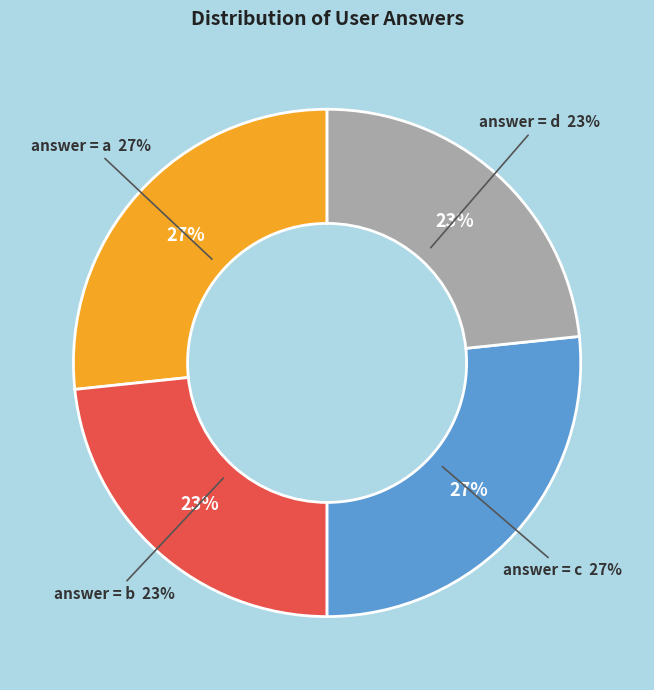

Is it true that b is 18% of the pie?

False